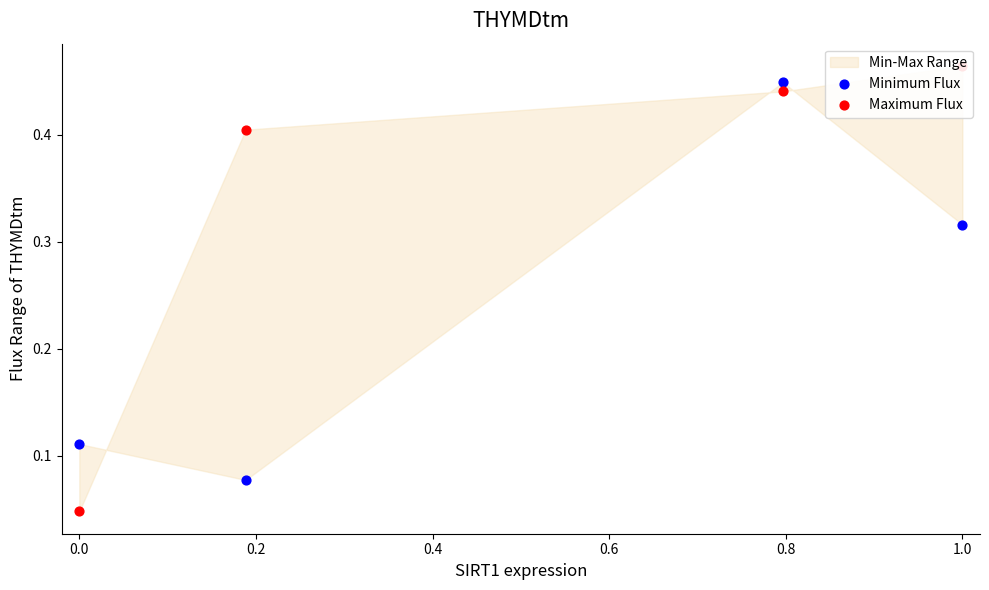

At how many categories does at least one series exceed 0?

4